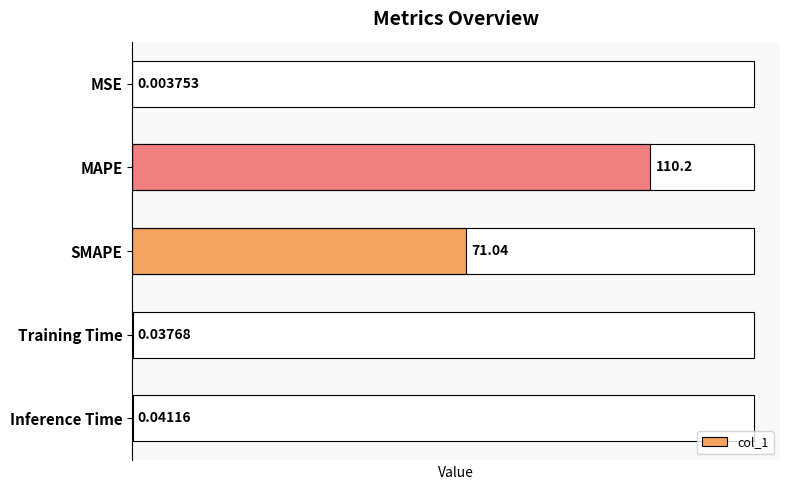

Which category has the highest value across all series?

MAPE